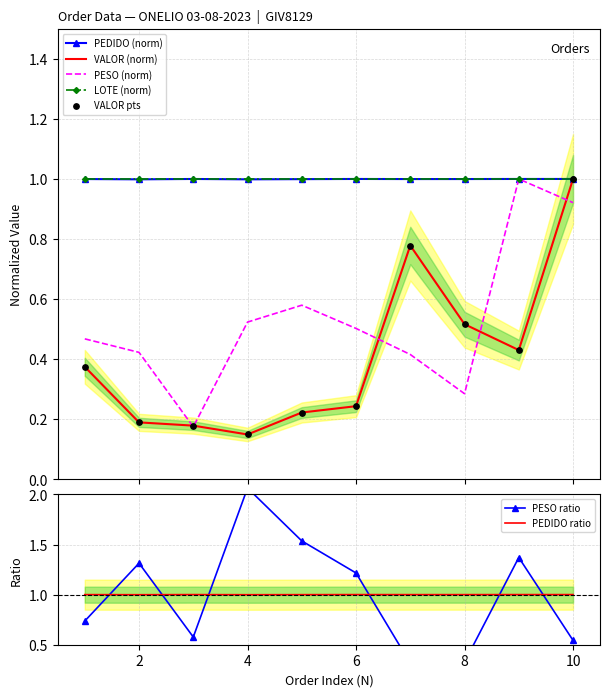

What is the highest value of the LOTE (norm) series?

1.0